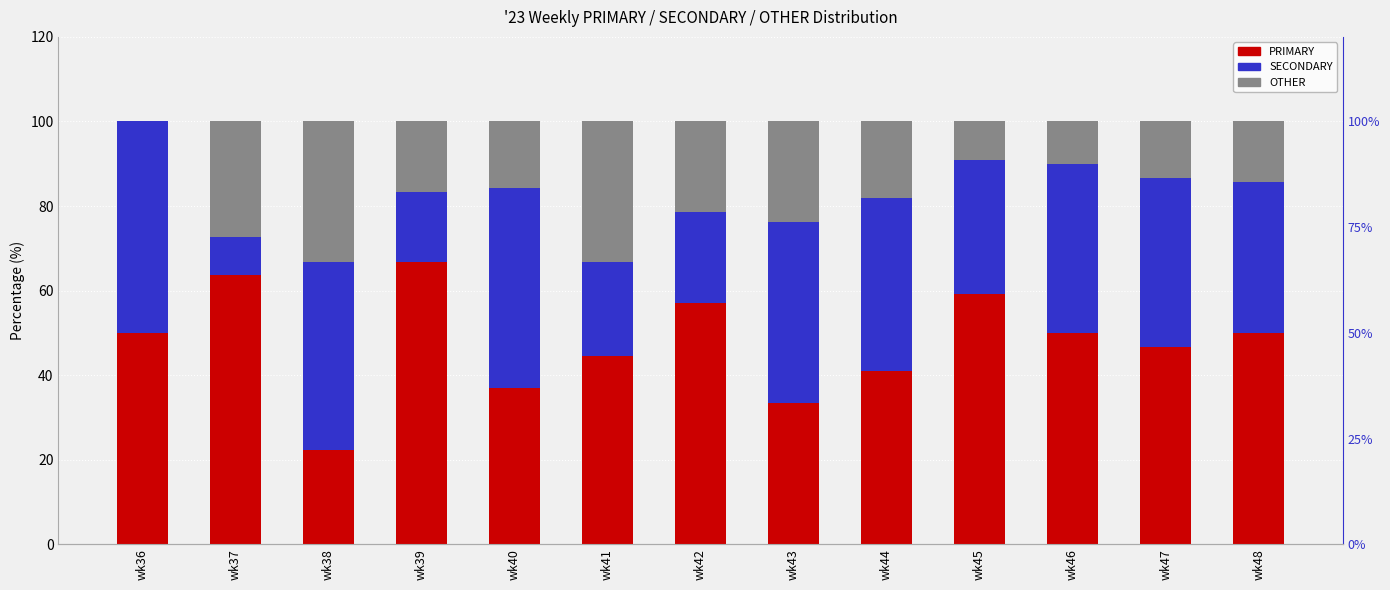

What is the average value of the OTHER series?

18.2